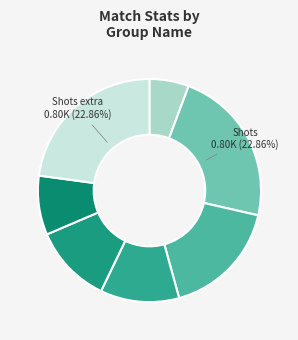

Which category has the smallest portion of the pie?

Possession